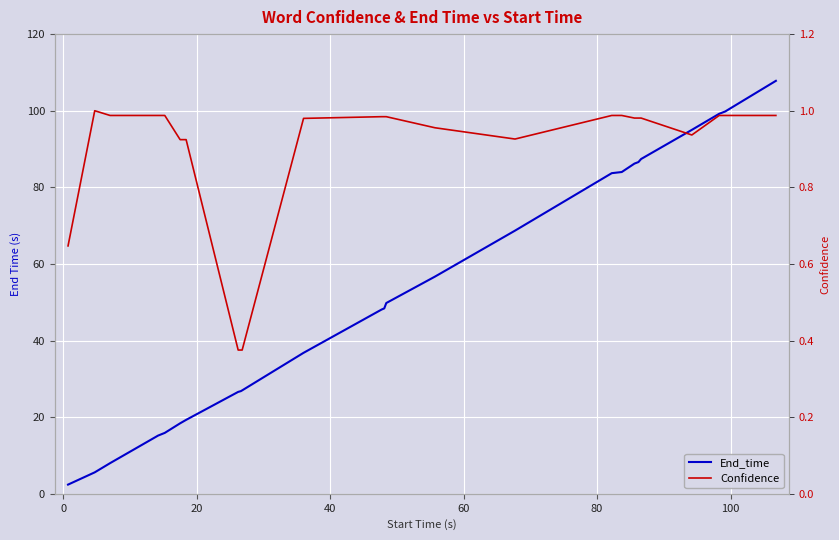

What is the value of the Confidence point at the 12th from the left?

1.0